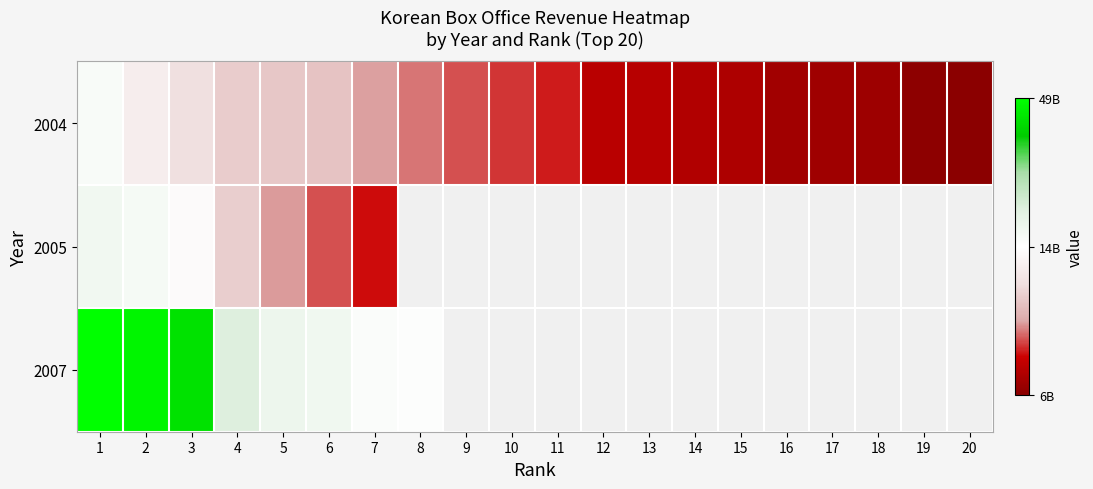

How many categories are shown in the chart?

20